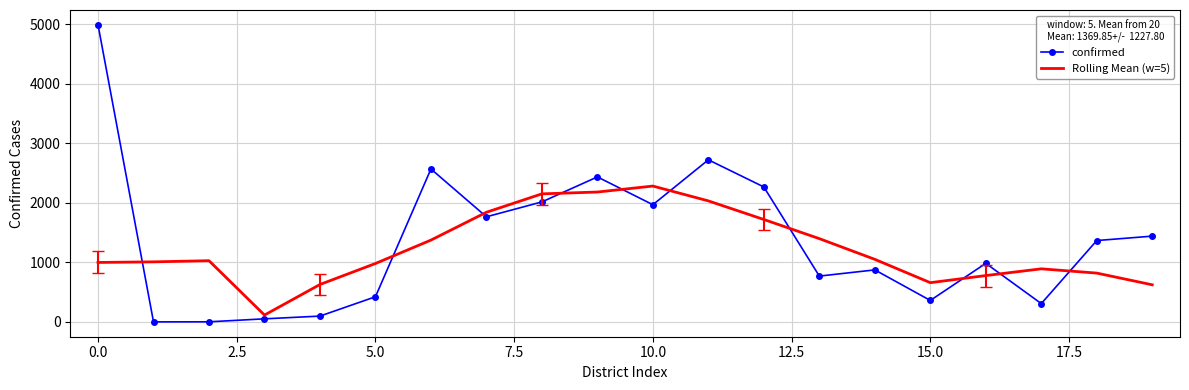

Which series has the largest range (max minus min)?

confirmed